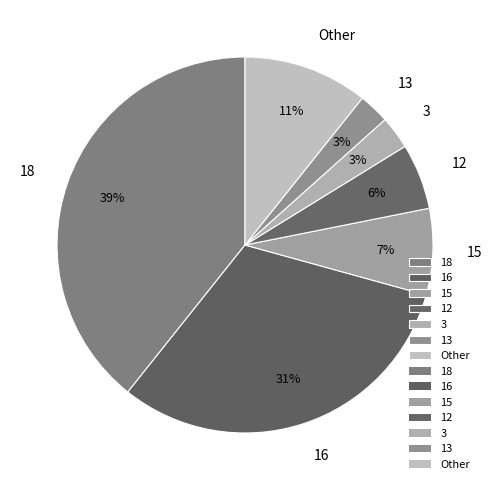

Do 18 and 12 together represent more than half of the pie?

No